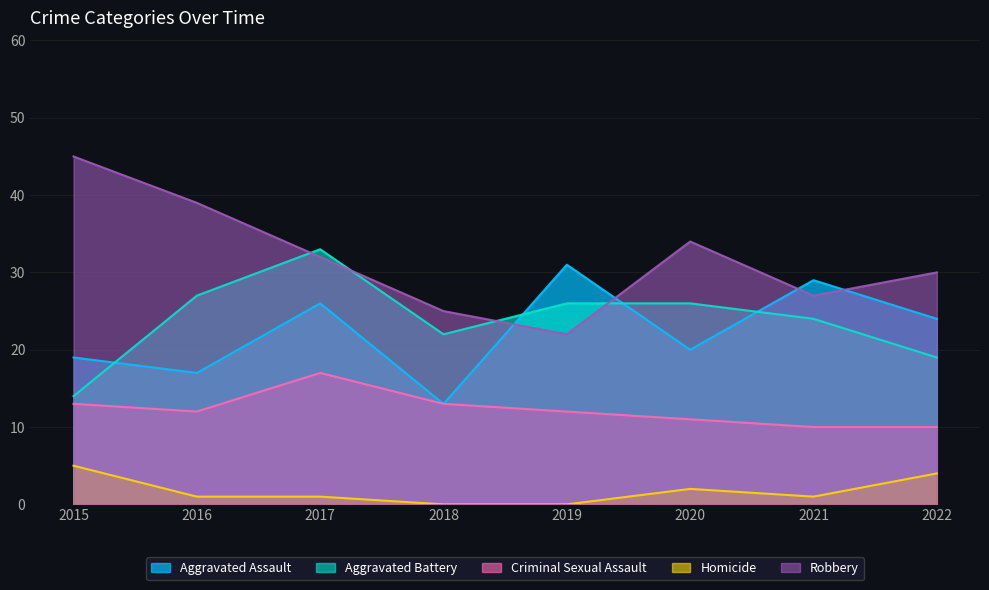

How many data points in Criminal Sexual Assault are less than 12?

3